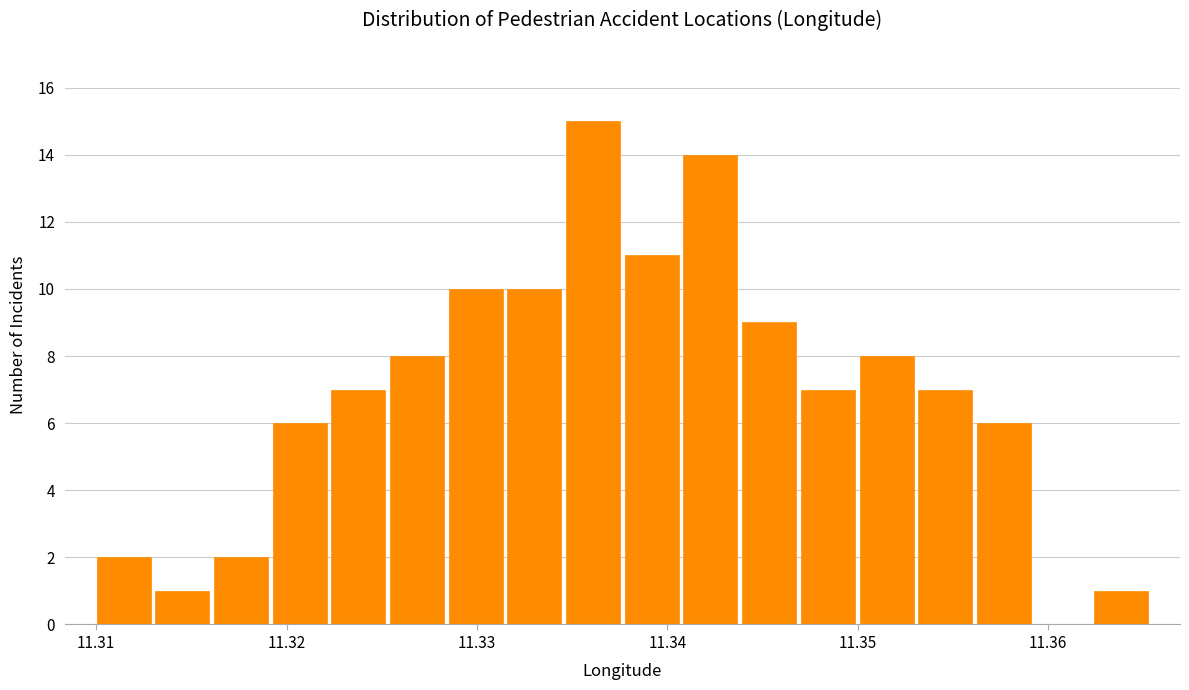

Read against the x-axis, roughly where is the centre of the tallest bar?

11.336